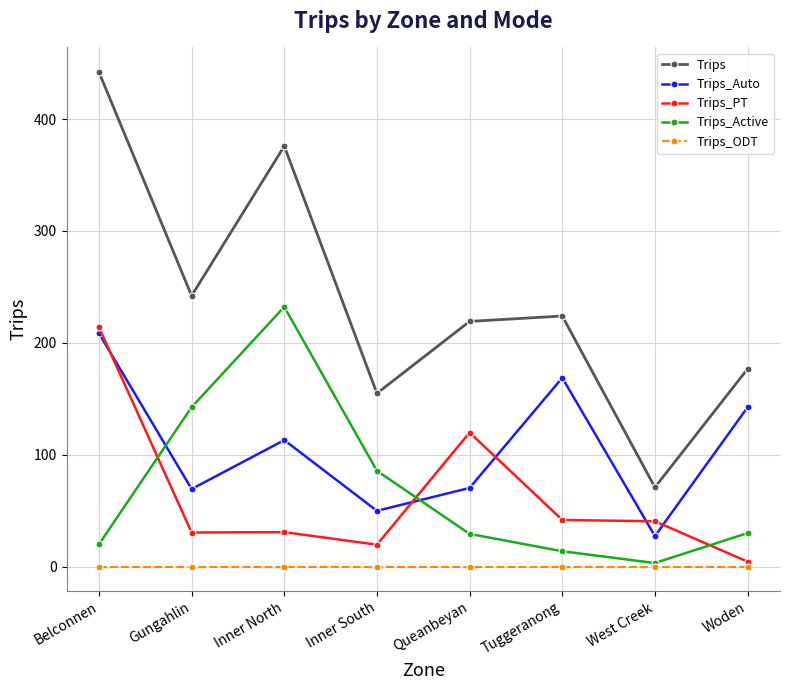

Where is the first local minimum for Trips_Active?

West Creek